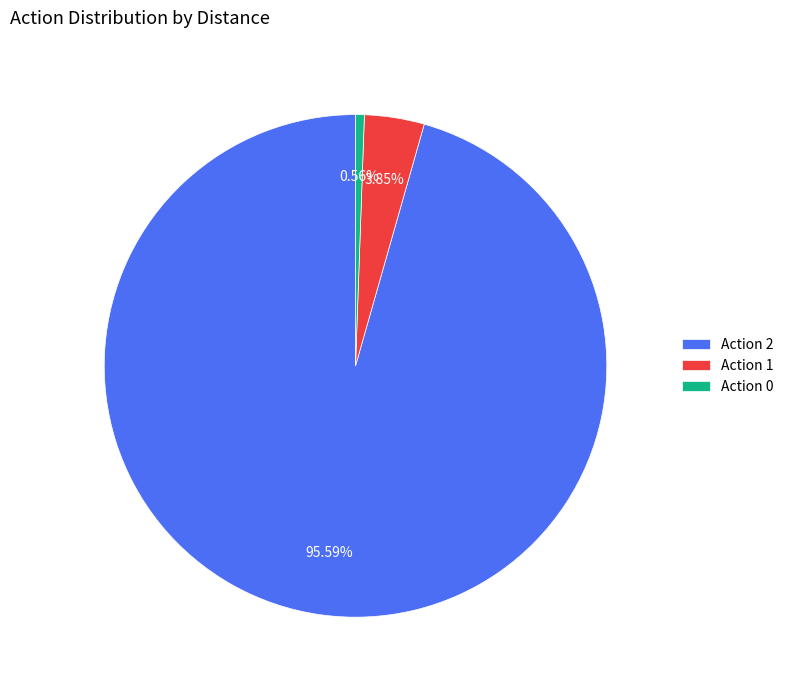

Which has a higher value, Action 2 or Action 0?

Action 2